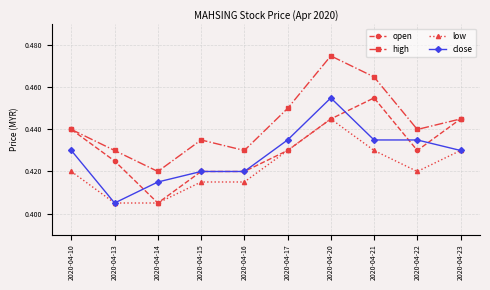

Where is the first local maximum for high?

2020-04-15